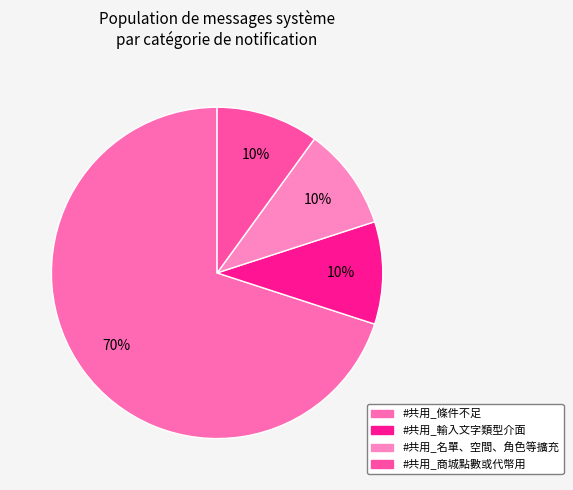

Which slice represents more than half of the pie?

#共用_條件不足